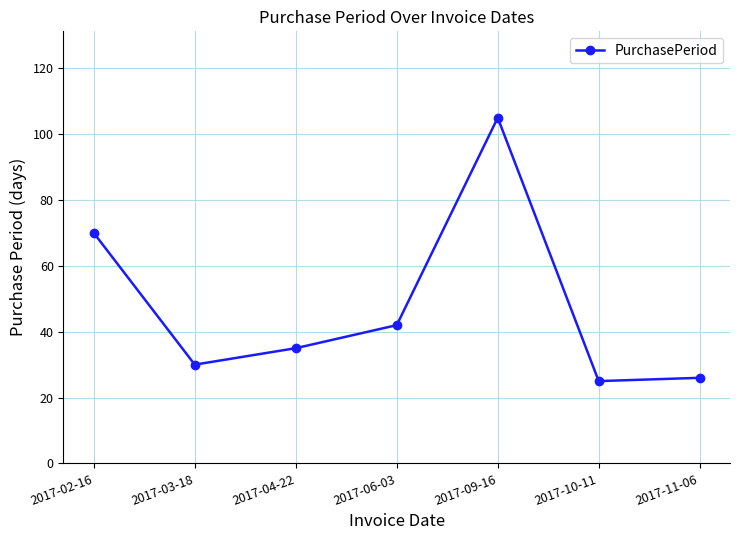

The chart shows a value of 6 at 2017-10-11. True or false?

False